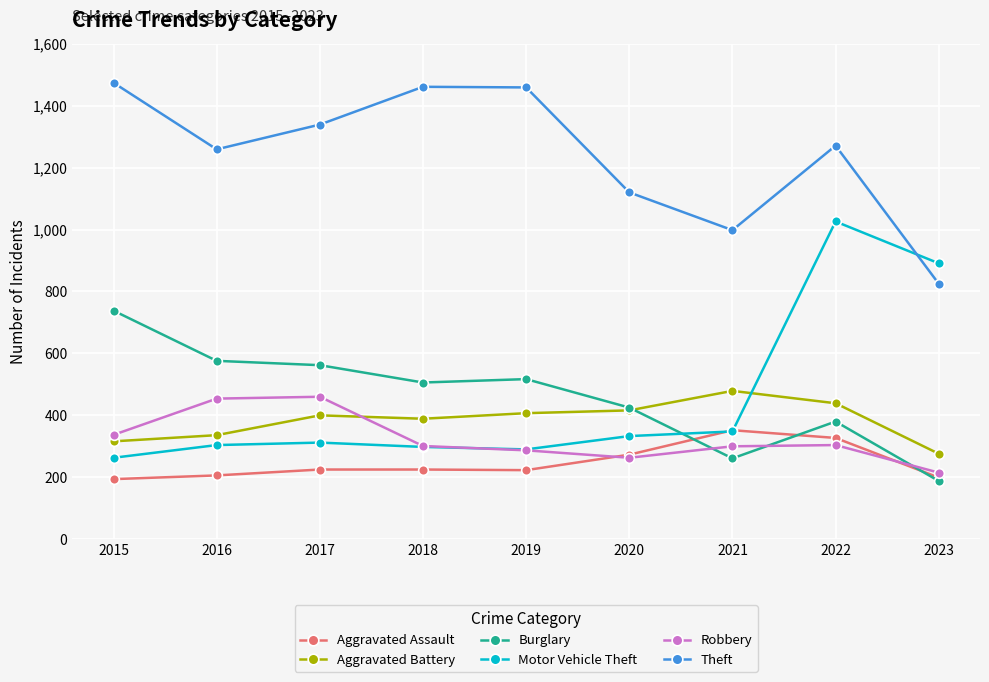

What is the total value across all series at 2019?

3183